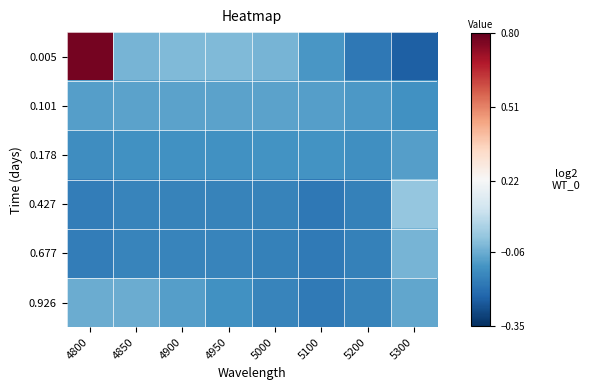

At how many categories does at least one series exceed 0?

2